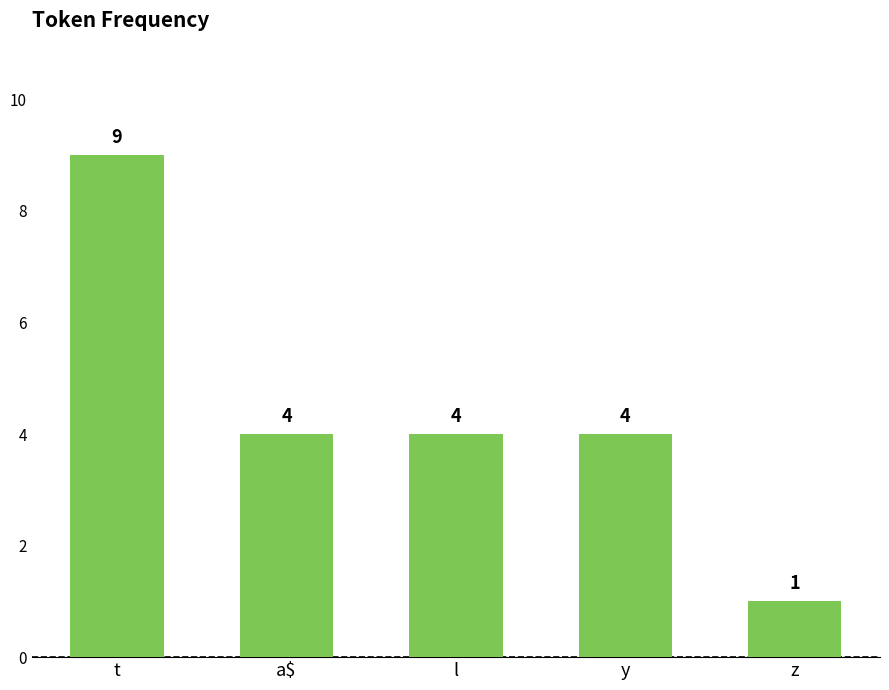

Where does the data first go above 4?

t